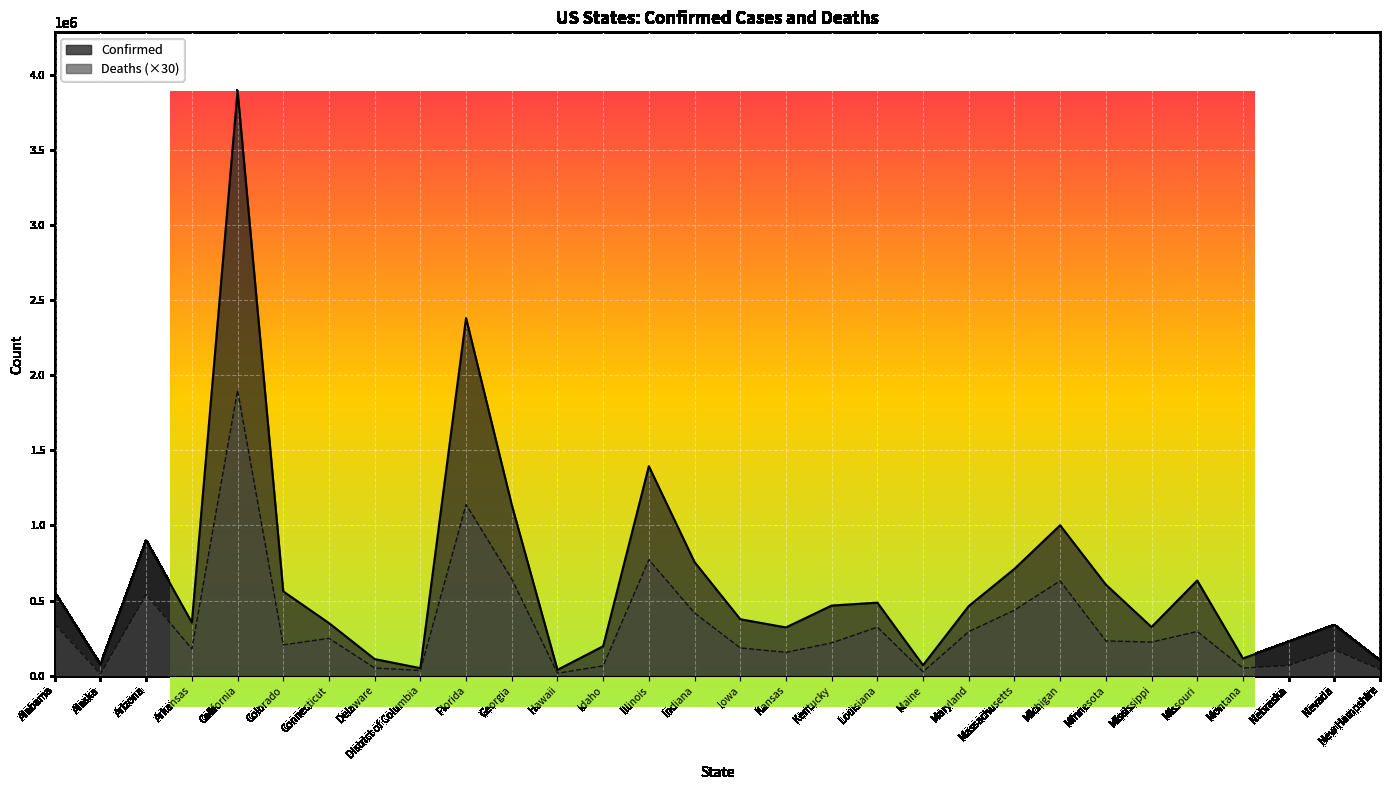

How many data points does each series have?

30